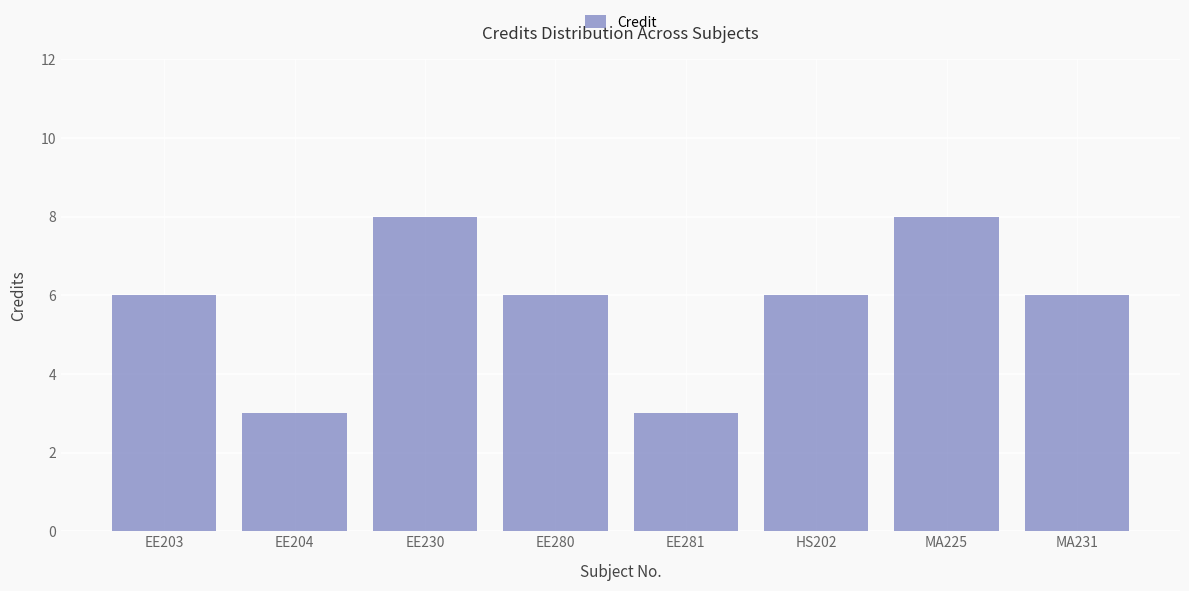

What position from the right is EE280?

5